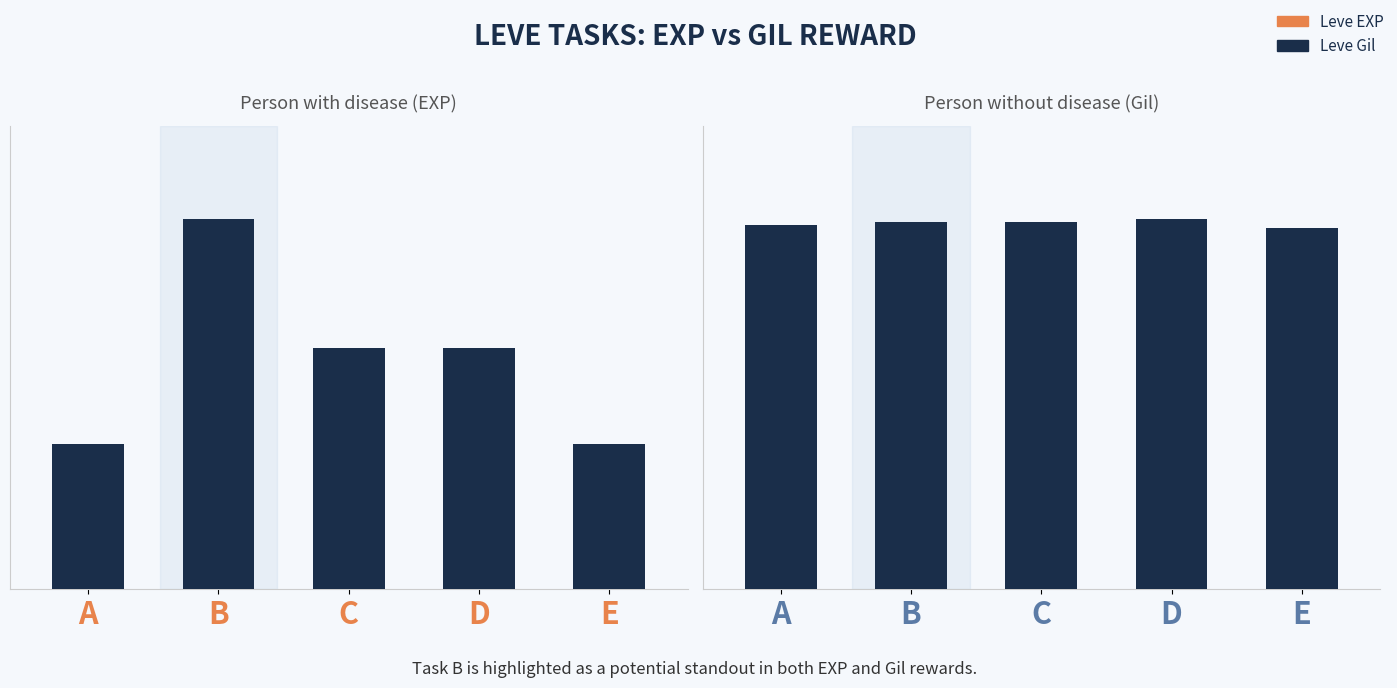

Is the value of Person with disease (EXP) at B greater than the value of Person without disease (Gil) at C?

Yes